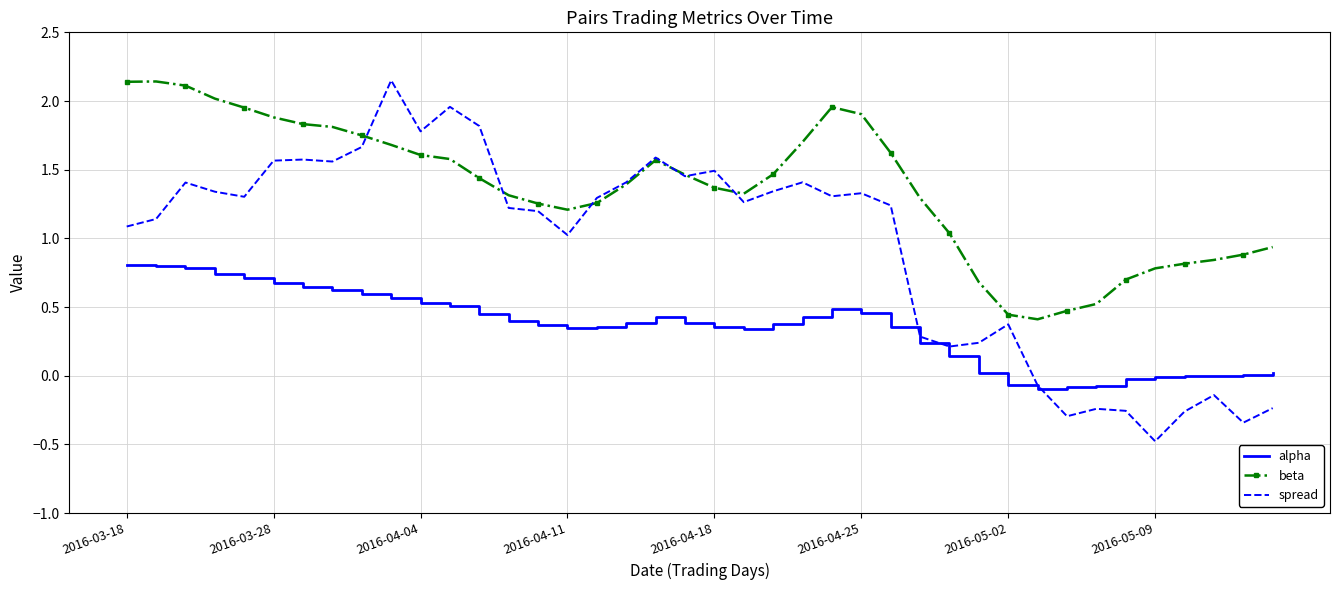

Which series has the largest total across all categories?

beta